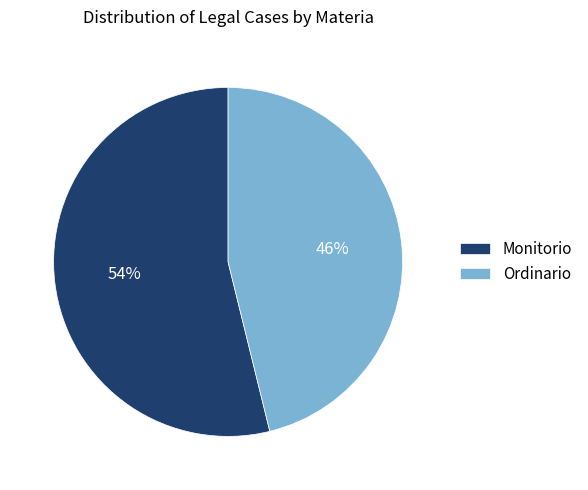

To the nearest percent, what portion does Monitorio represent?

54%